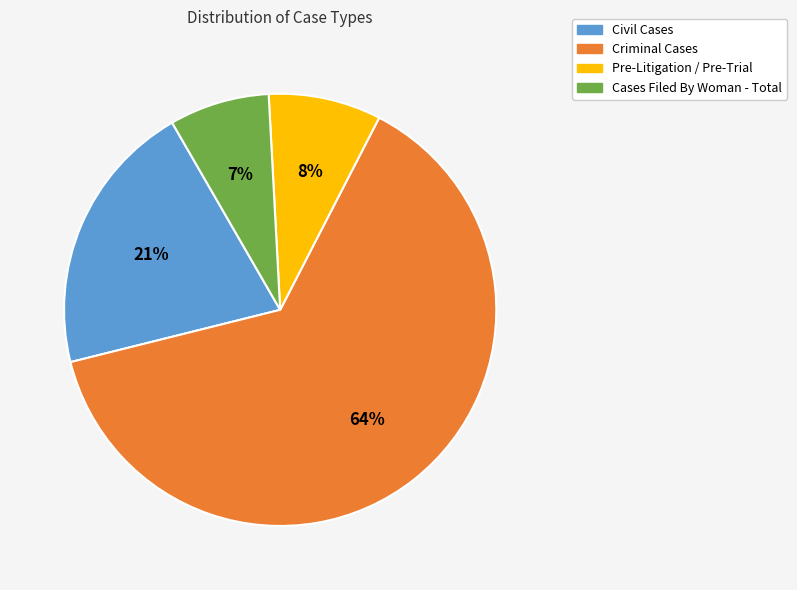

Rank the categories by value from highest to lowest.

Criminal Cases, Civil Cases, Pre-Litigation / Pre-Trial, Cases Filed By Woman - Total